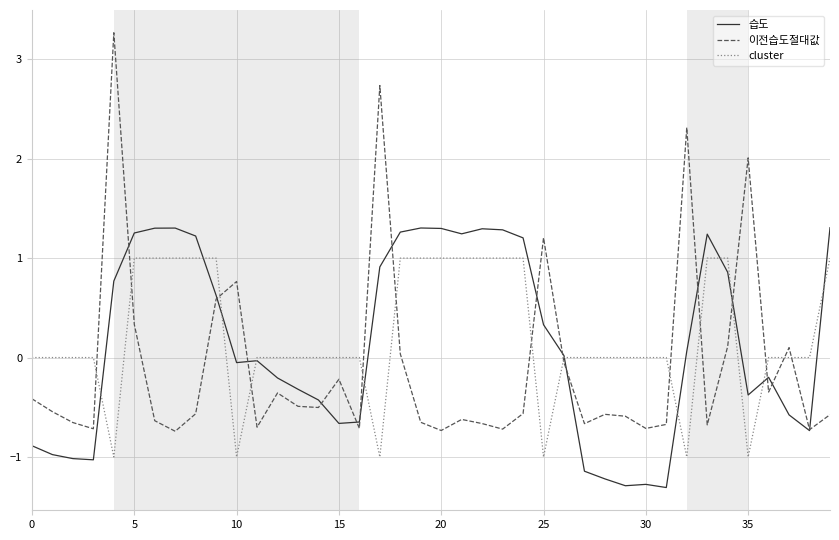

List the series in order of their peak value, highest first.

이전습도절대값, 습도, cluster